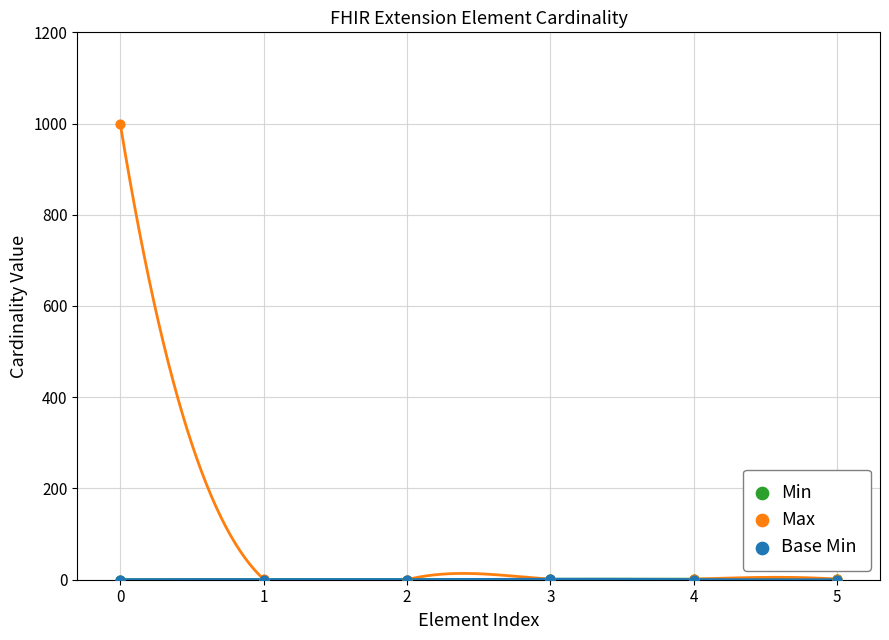

What are all the series names shown in the legend?

Min, Max, Base Min